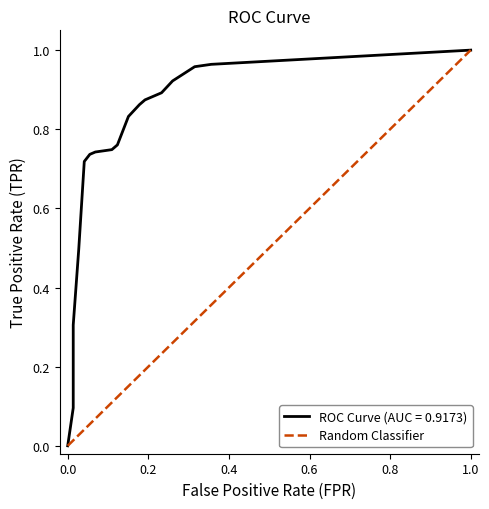

How many data points does each series have?

20